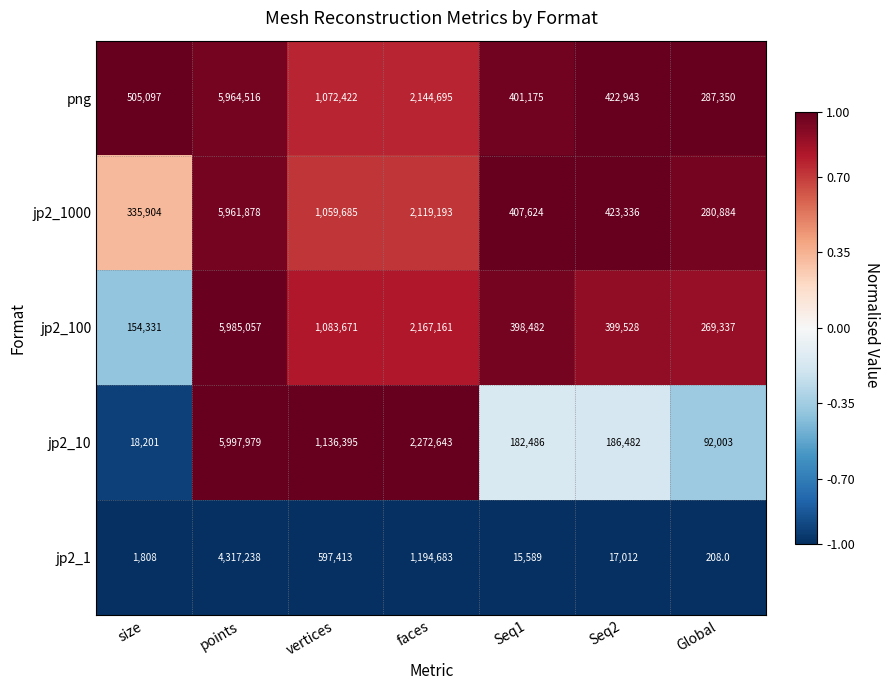

Is it true that png equals 401175 at Seq1?

True